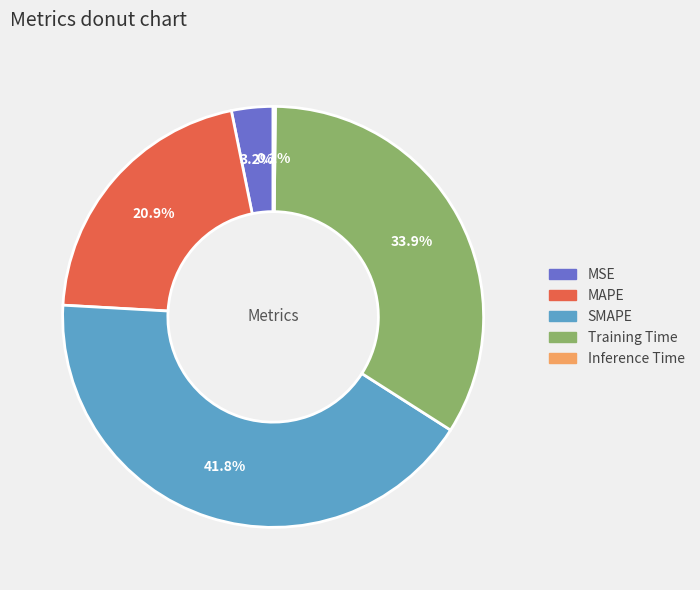

True or false: Training Time accounts for 45% of the total.

False